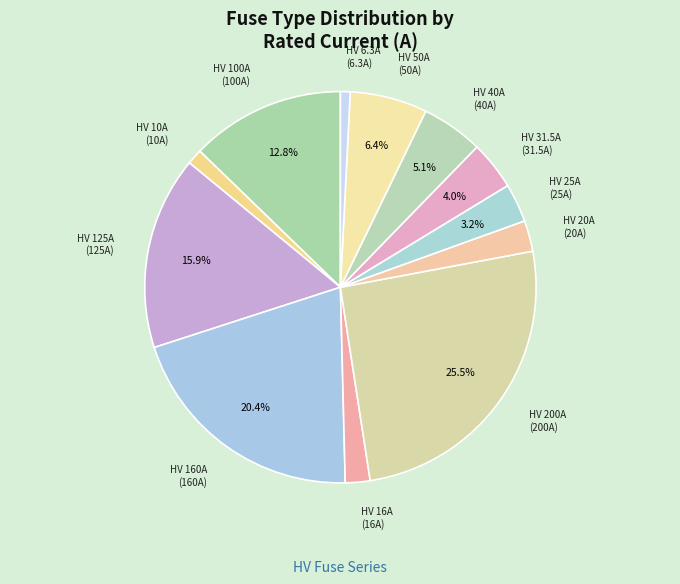

Is it true that HV 40A is 14% of the pie?

False